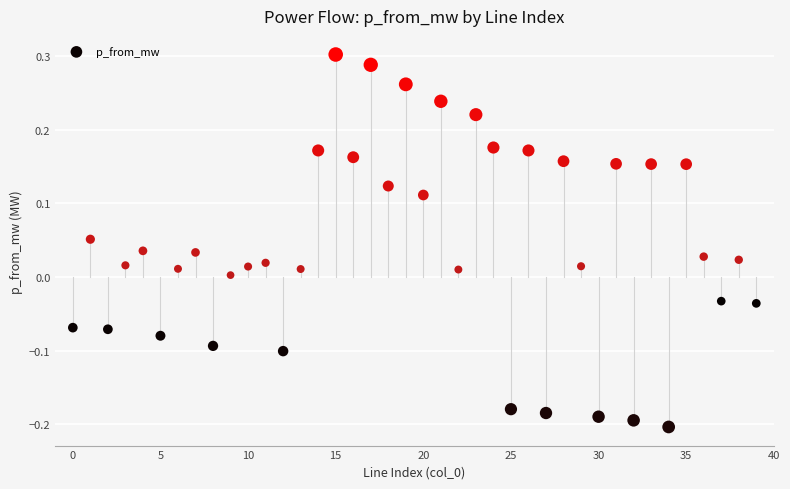

What is the range of Y values (max minus min)?

0.5